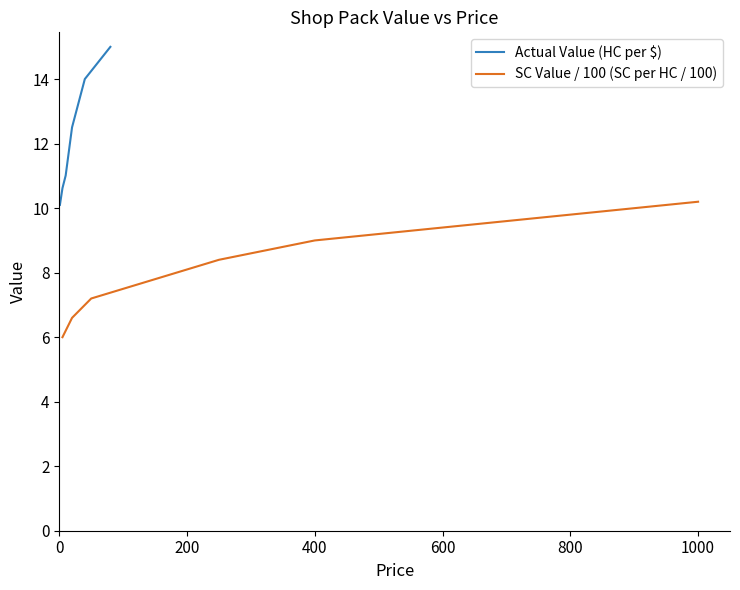

Does the chart have visible grid lines?

No